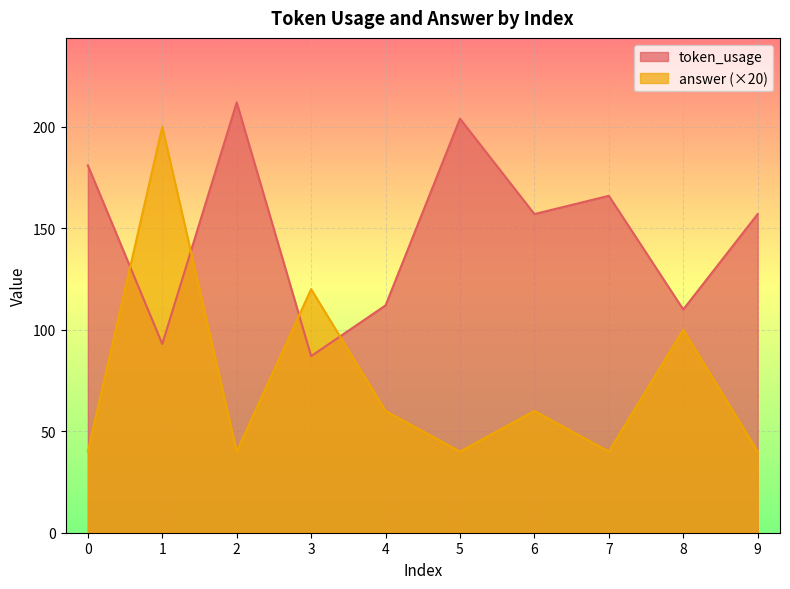

What is the spread (max minus min) of values at 8?

10